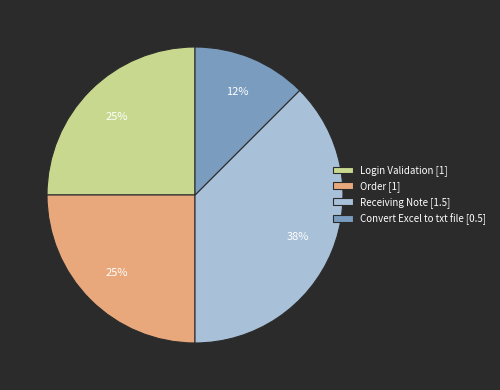

What is the ratio of the value at Receiving Note [1.5] to the value at Order [1]?

1.5